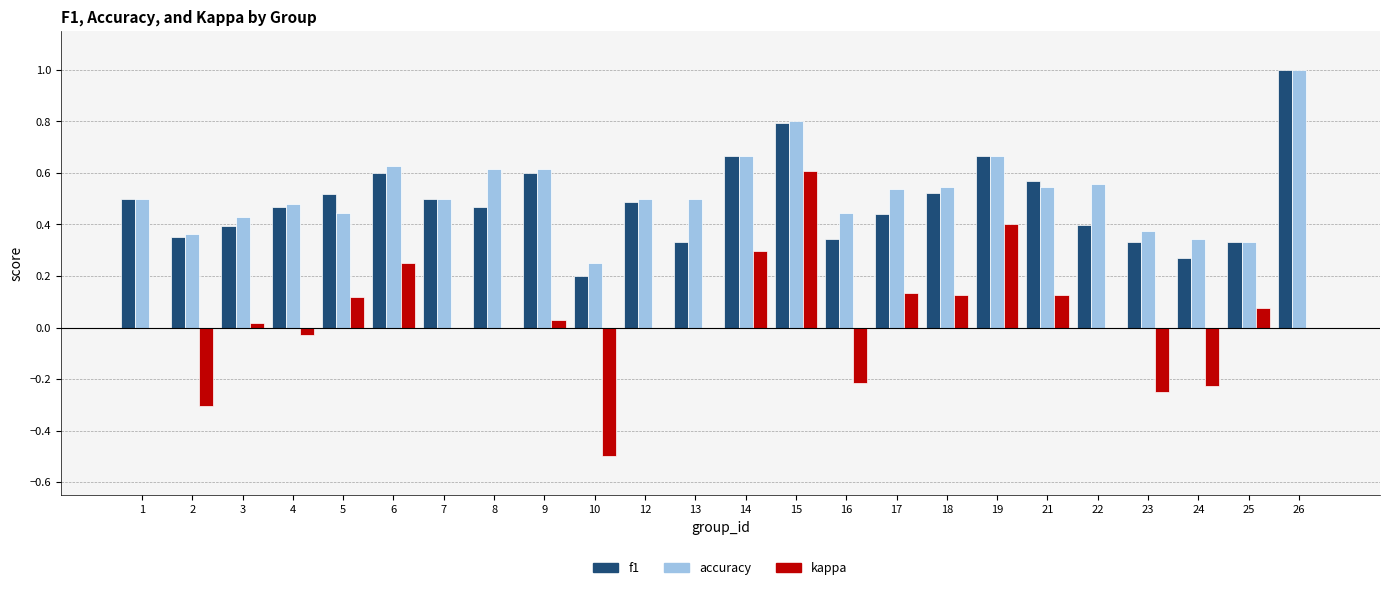

Does the chart contain stacked bars?

No